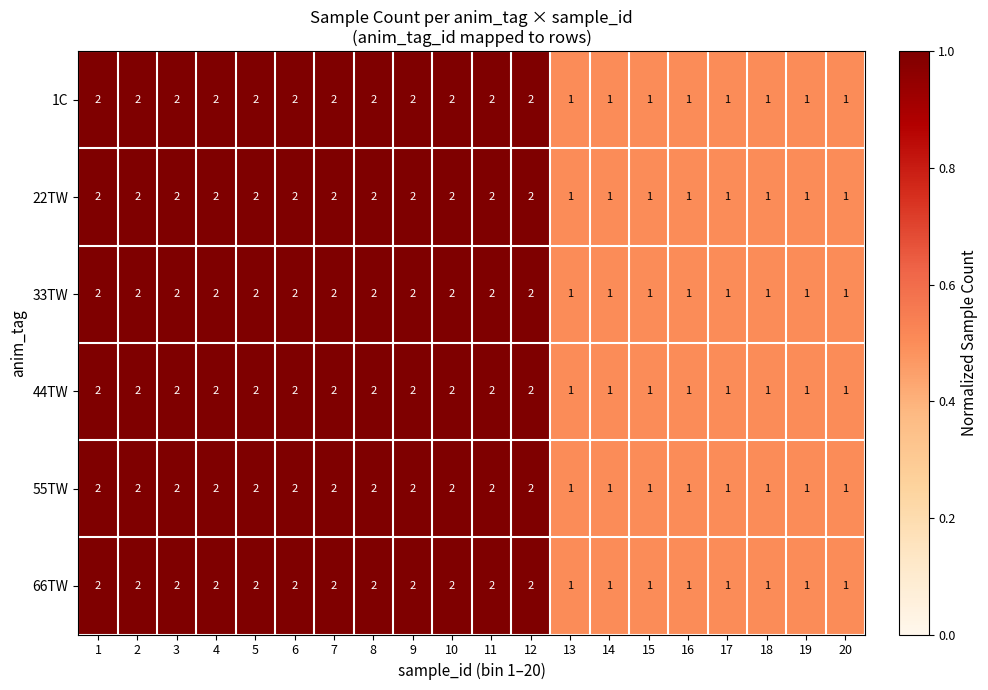

Count the number of categories in the chart.

20